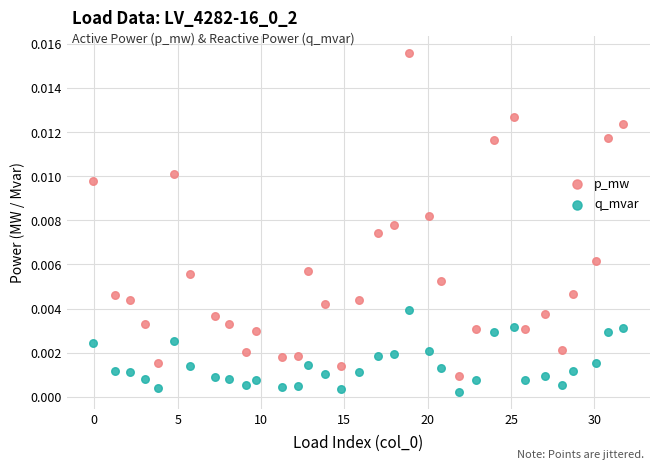

Across all data points, what is the range of X values (max minus min)?

31.8